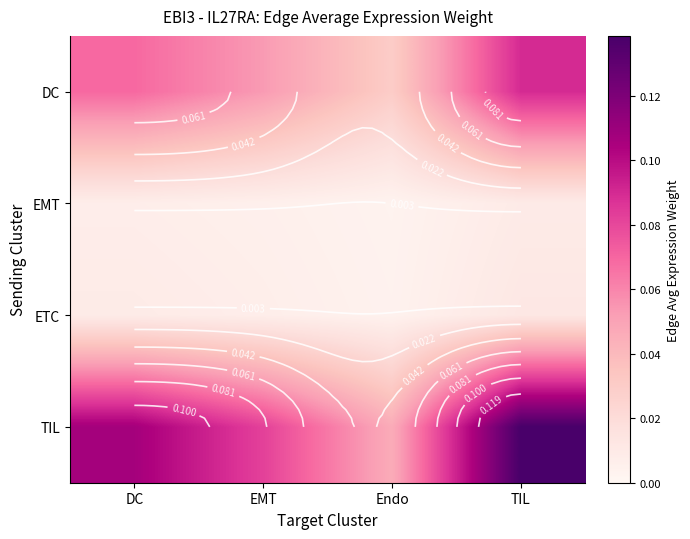

What is the average value of the TIL series?

0.1